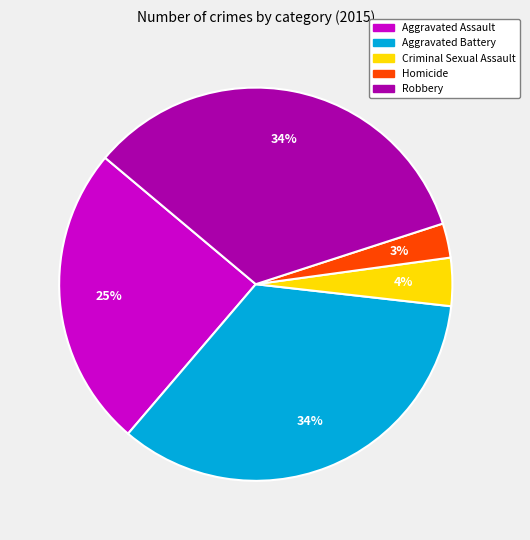

To the nearest percent, what is the average slice percentage?

20%